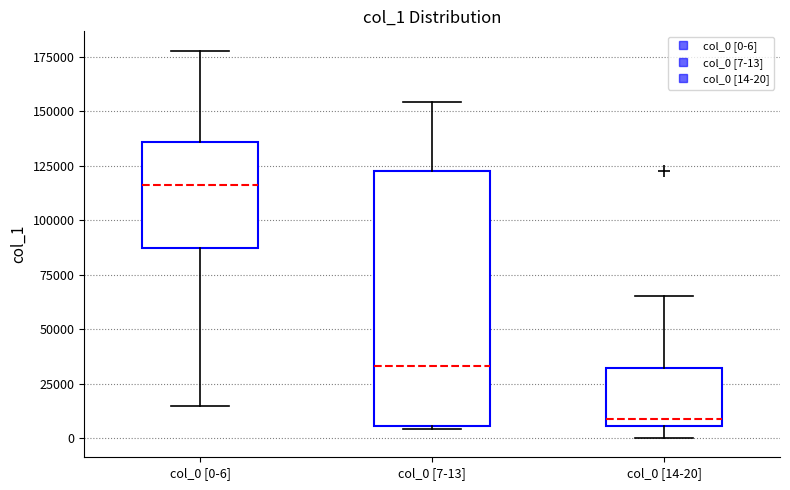

Which box has the highest median line?

col_0 [0-6]